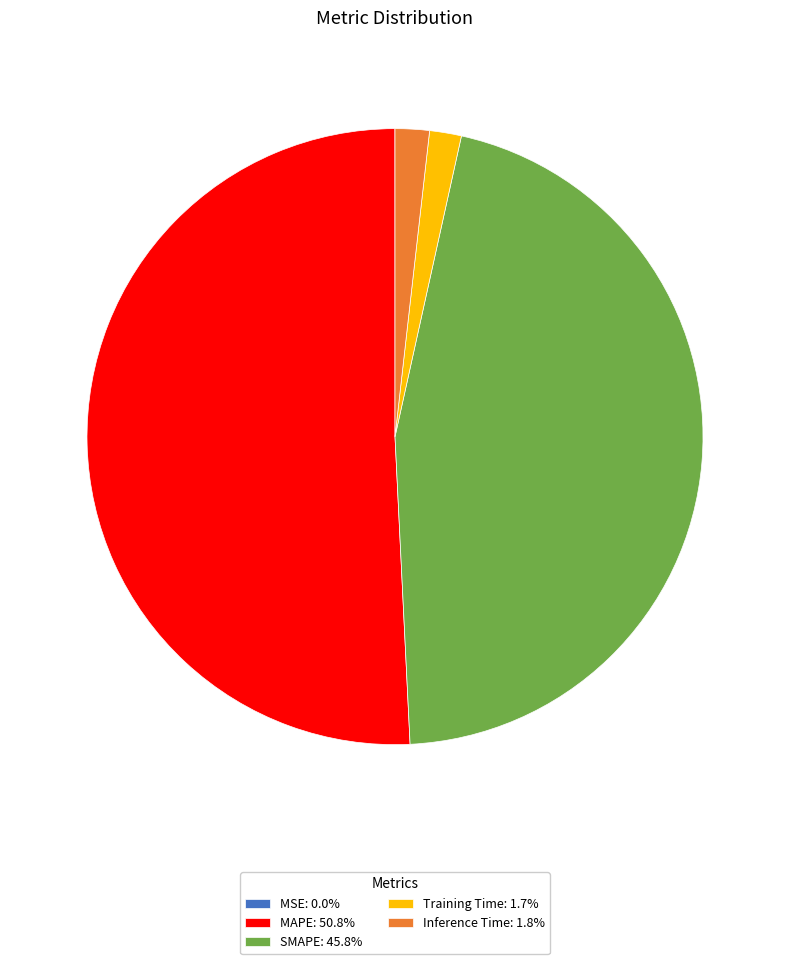

Is there a majority slice in this chart?

Yes